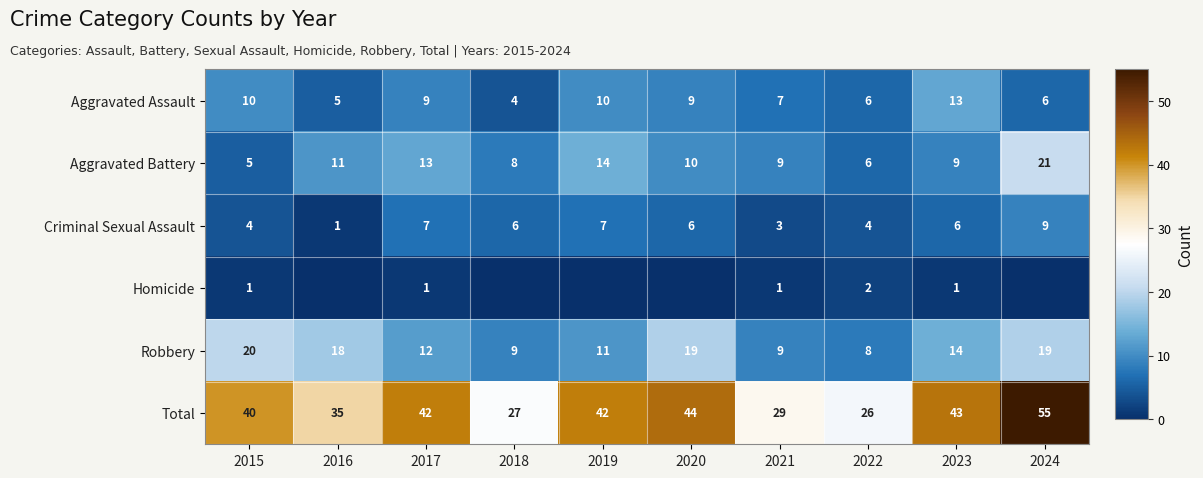

Is the value of Criminal Sexual Assault at 2019 greater than the value of Robbery at 2017?

No